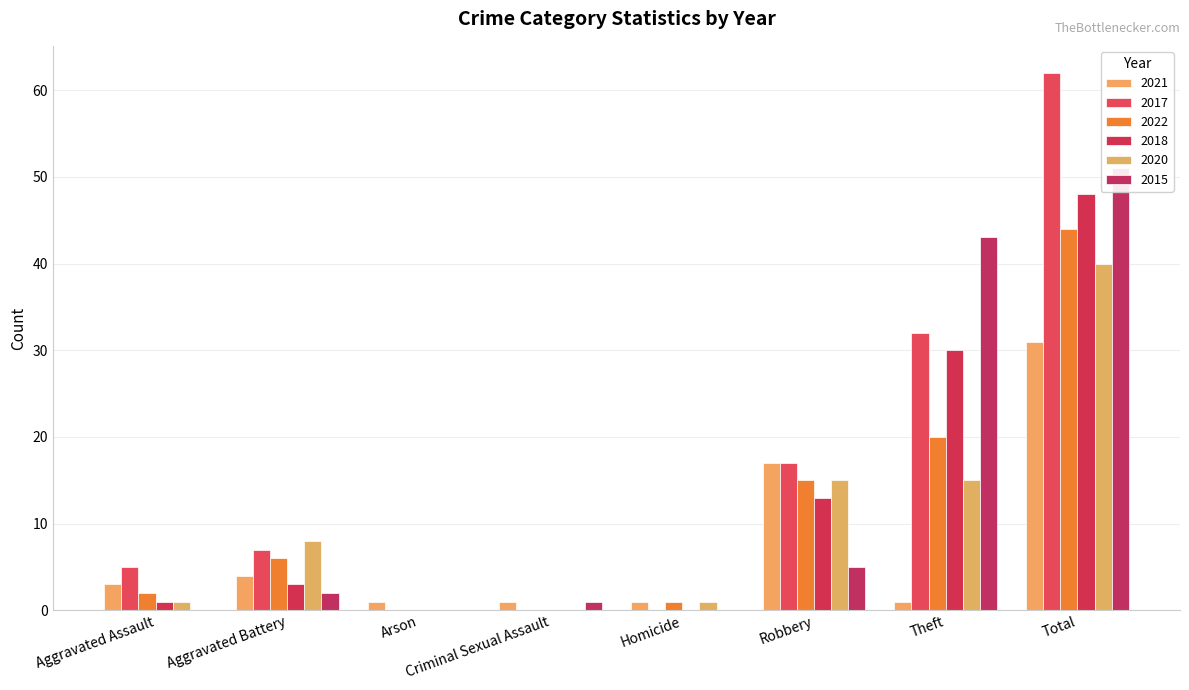

What are all the series names shown in the legend?

2021, 2017, 2022, 2018, 2020, 2015